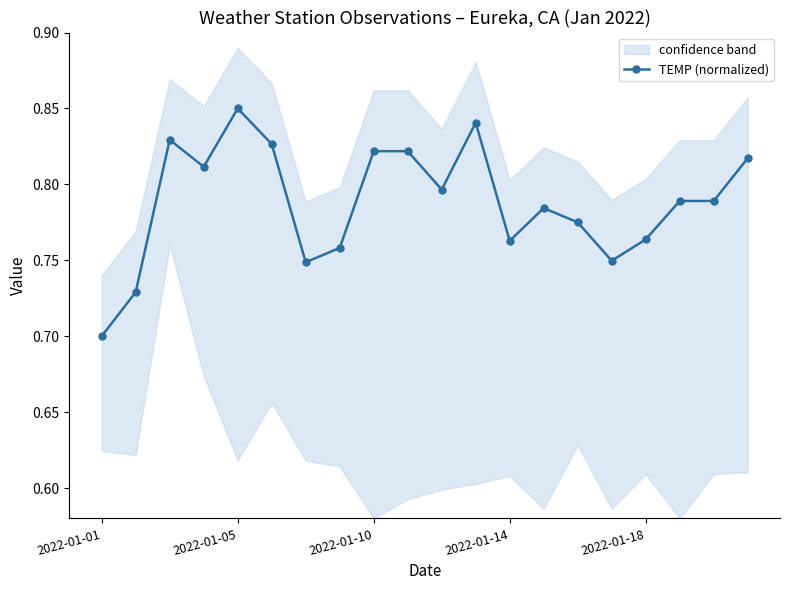

Which category has the lowest value in the TEMP (normalized) series?

2022-01-01